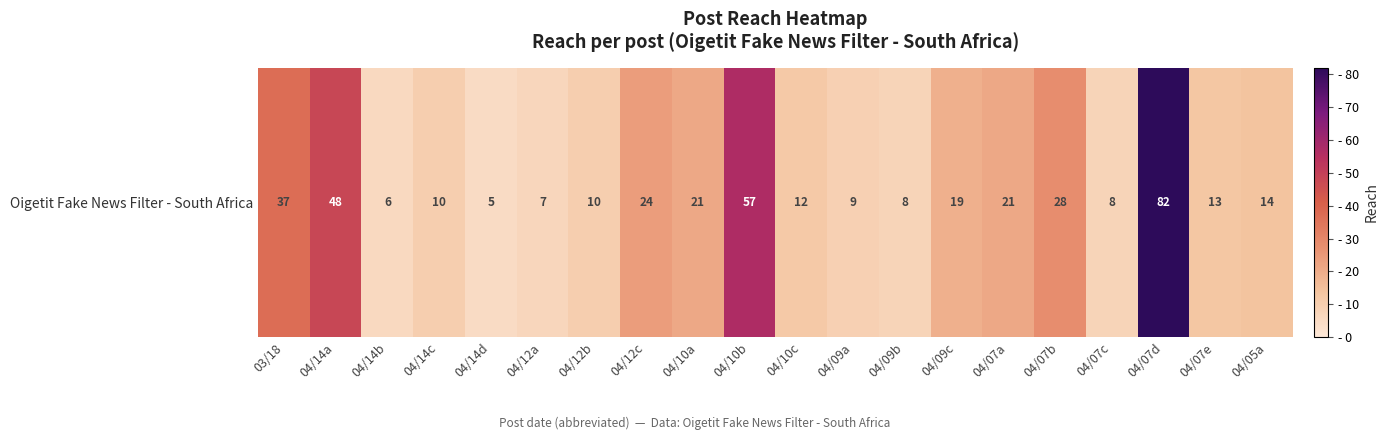

Is it true that the value at 04/14b is 6?

True